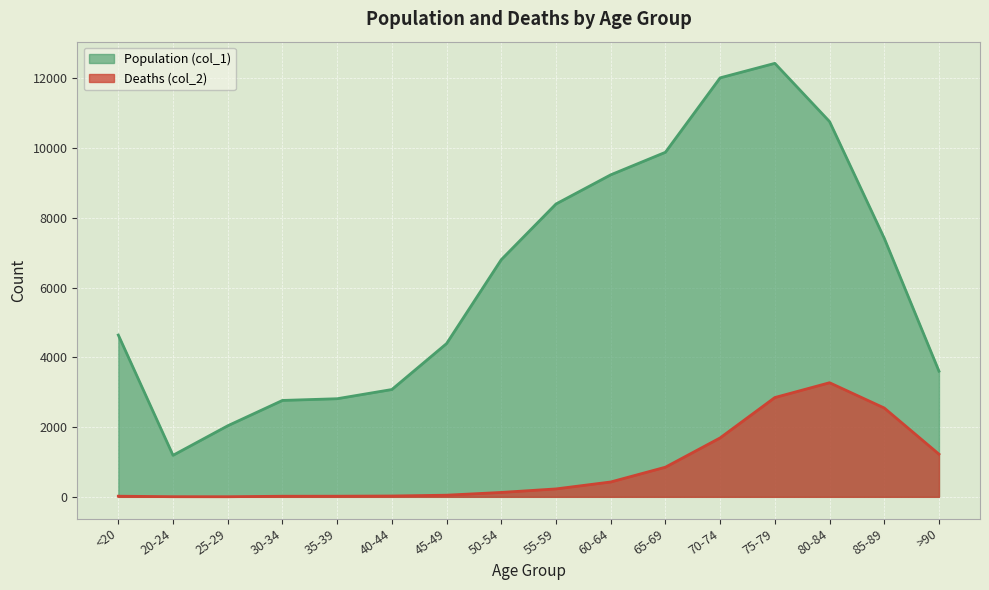

True or false: Deaths (col_2) and Population (col_1) intersect in this chart.

False